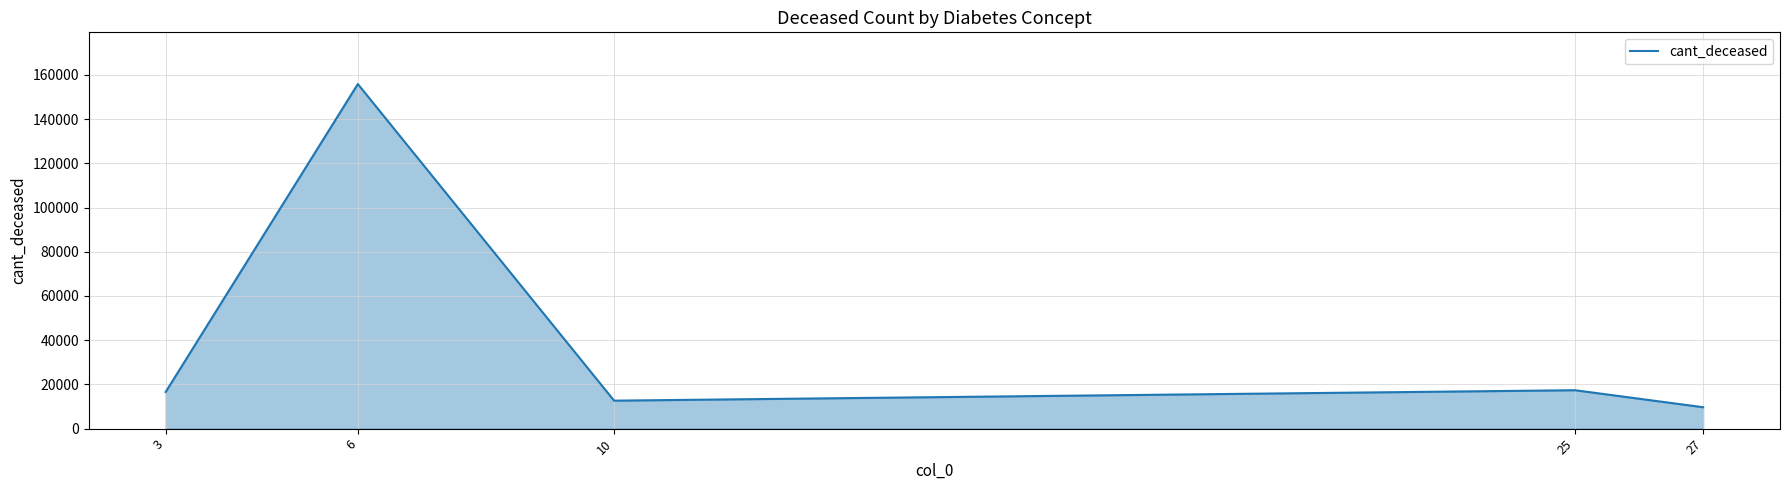

How many values are below 16573?

2